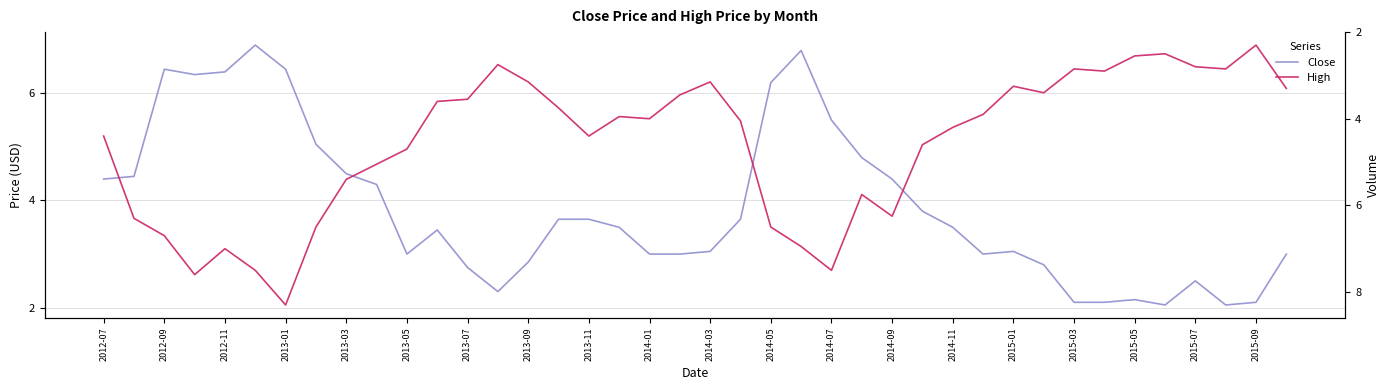

Is the value of Close at 2014-09 greater than the value of High at 25?

No